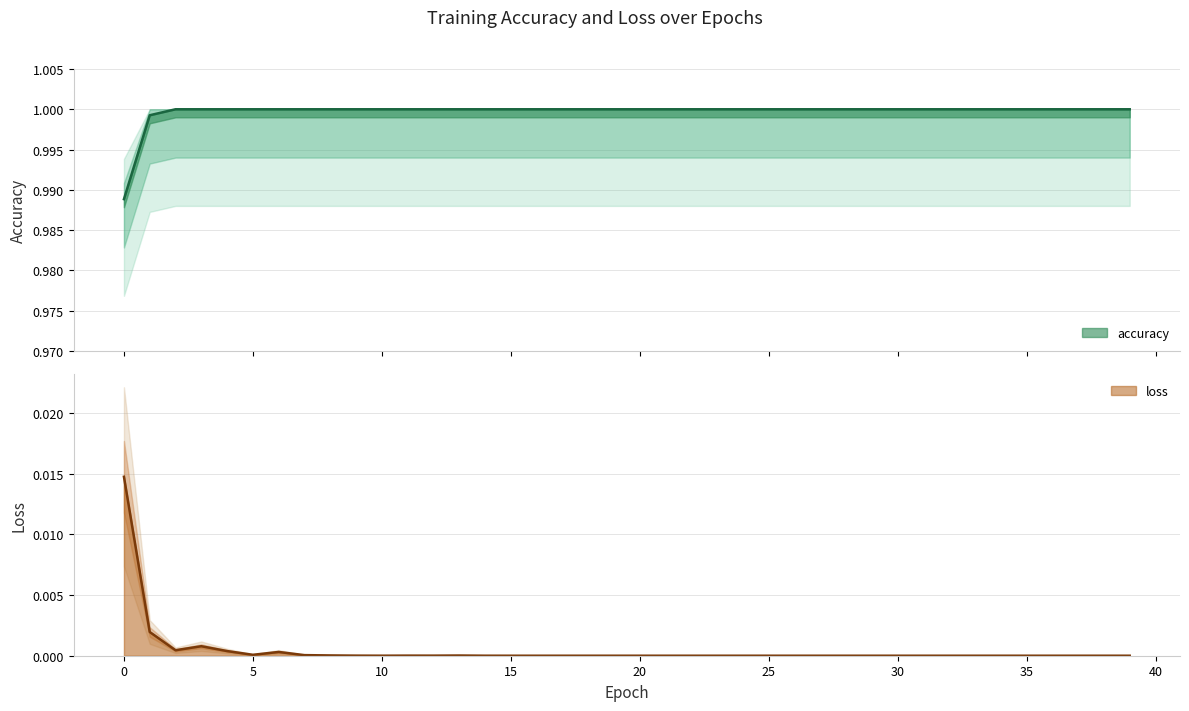

Which series has the largest total across all categories?

accuracy